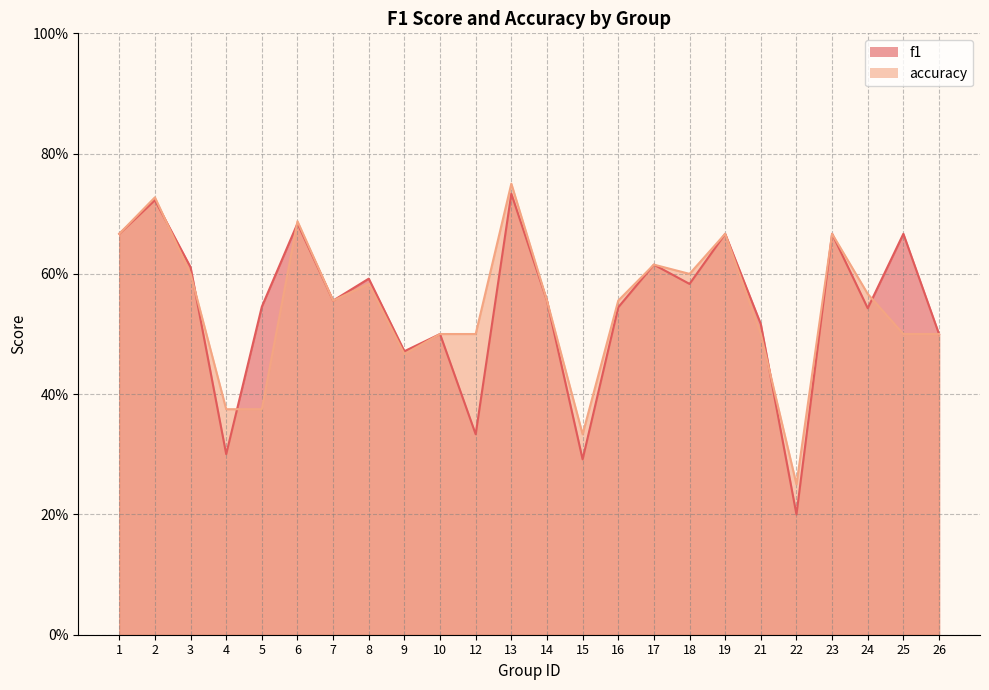

What is the difference between the maximum and second lowest values in the accuracy series?

0.4